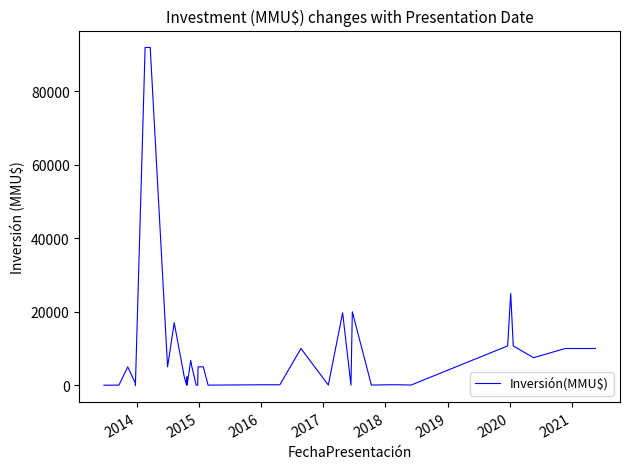

The chart shows a value of 35589 at 35. True or false?

False